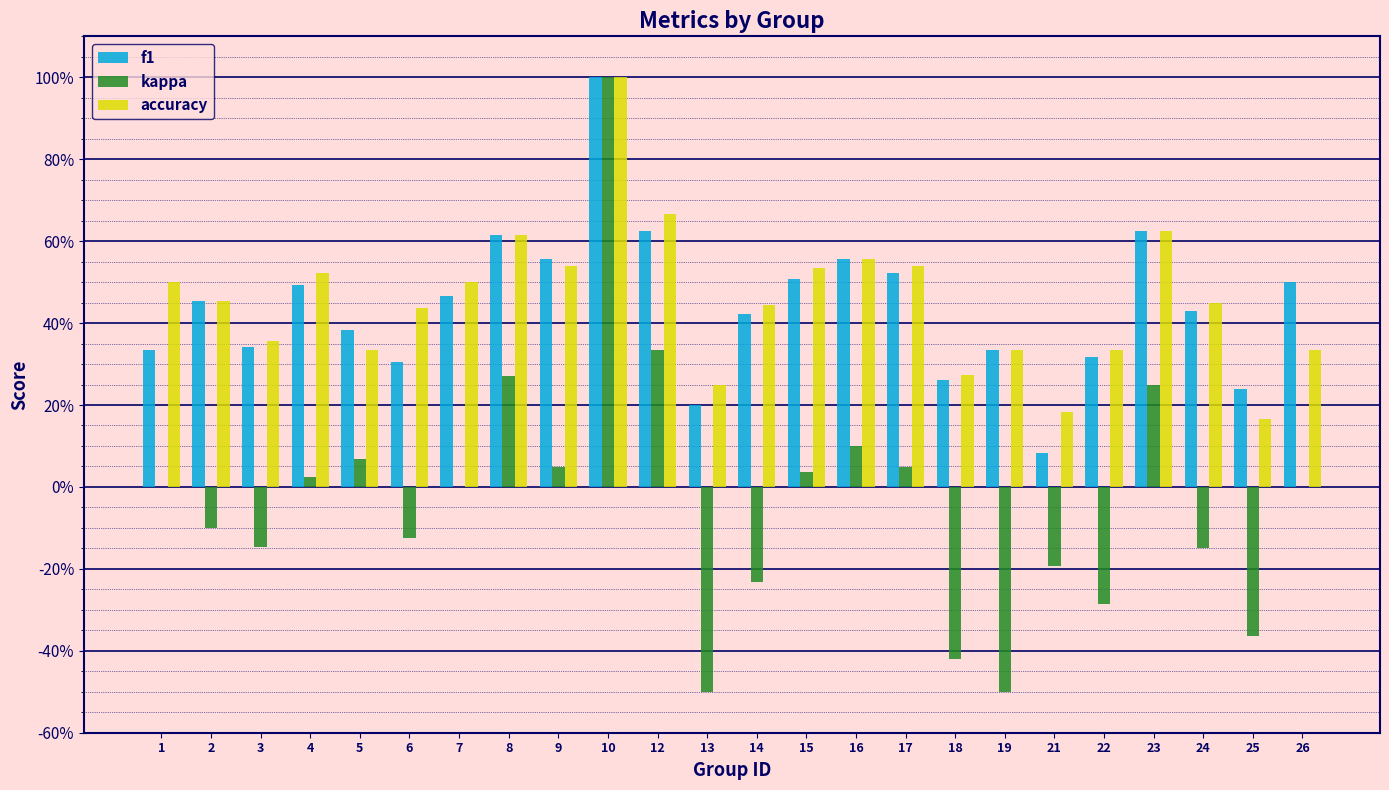

What are all the series names shown in the legend?

f1, kappa, accuracy